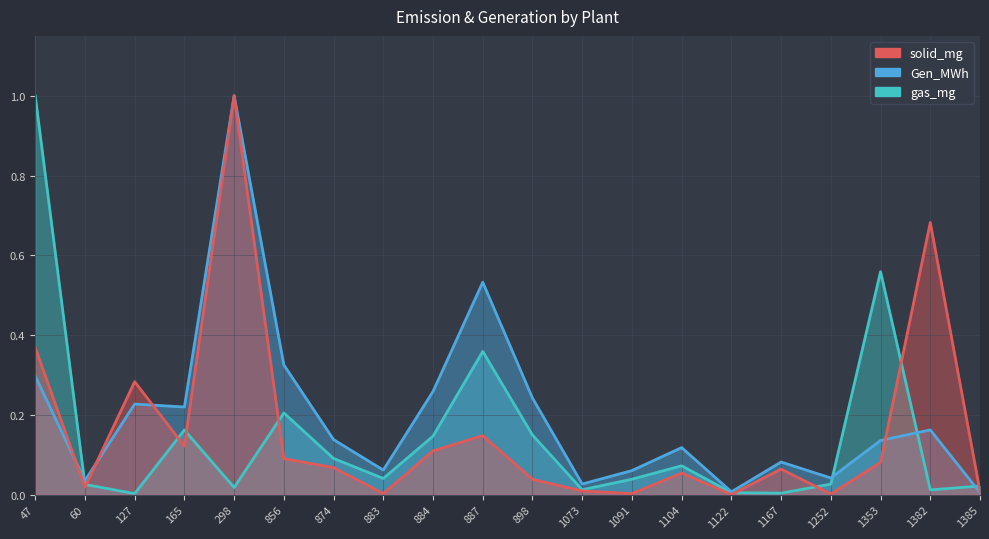

How many interior local peaks does the solid_mg series have?

6